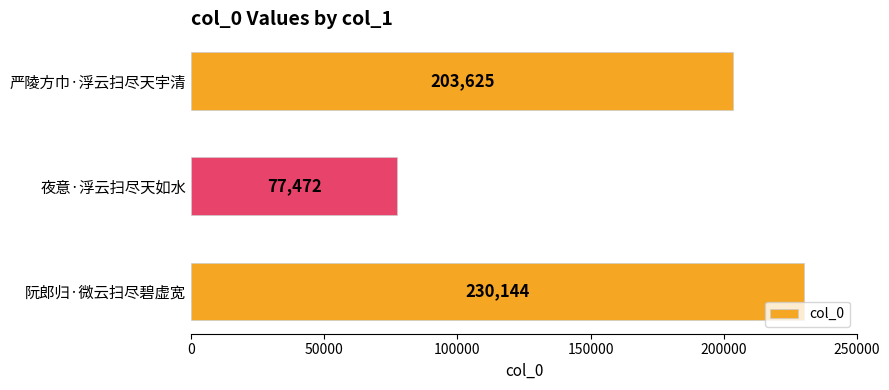

List the labels in order of value, smallest first.

夜意·浮云扫尽天如水, 严陵方巾·浮云扫尽天宇清, 阮郎归·微云扫尽碧虚宽